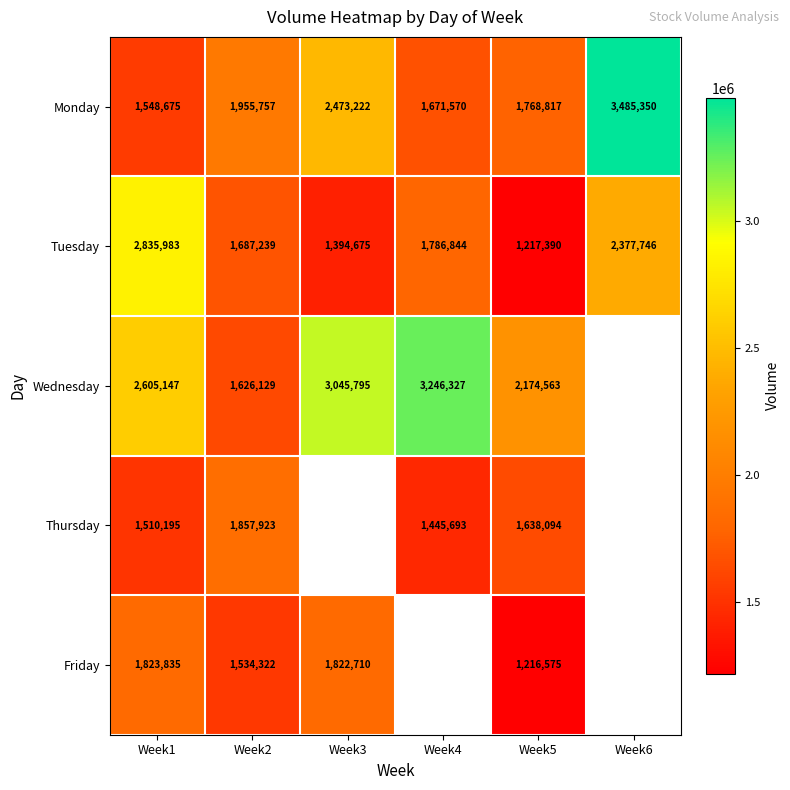

What is the total value across all series at Week1?

10323835